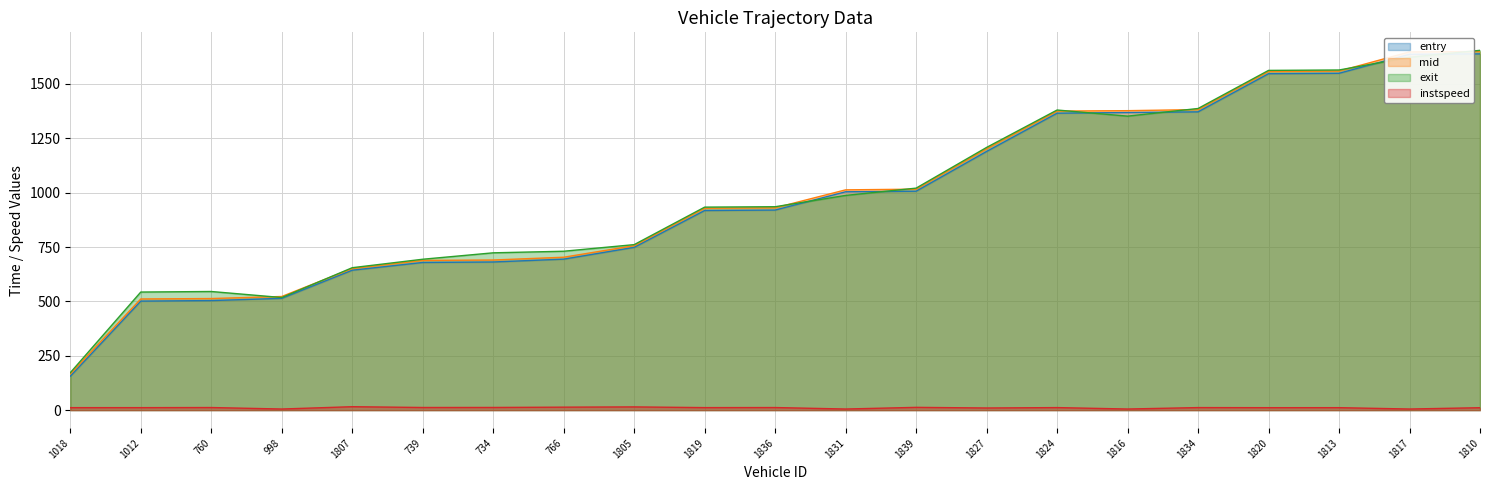

What is the label of the 16th point from the left?

1816